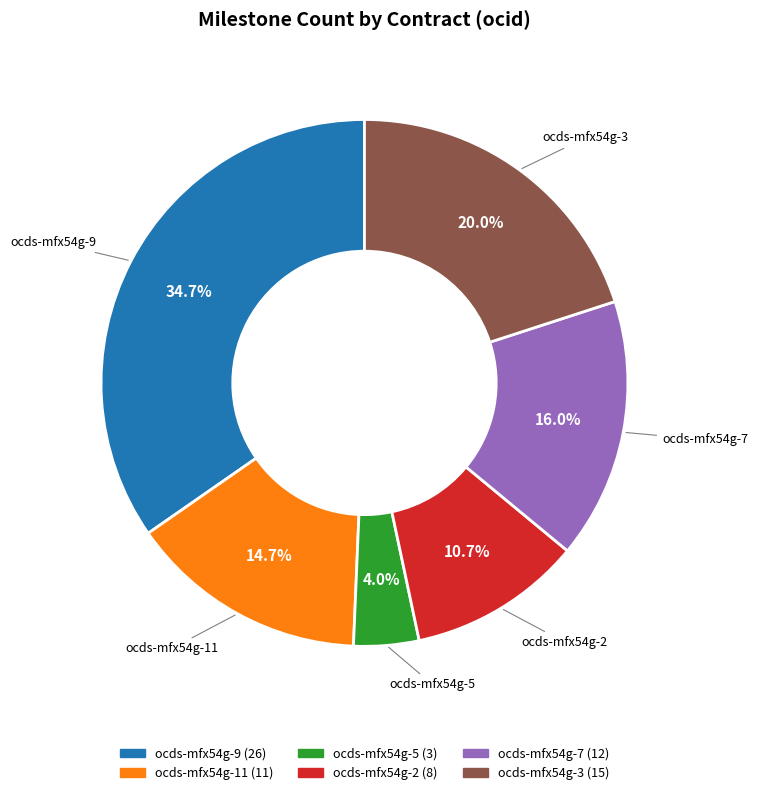

To the nearest percent, what is the difference between the ocds-mfx54g-11 and ocds-mfx54g-3 slice percentages?

5%